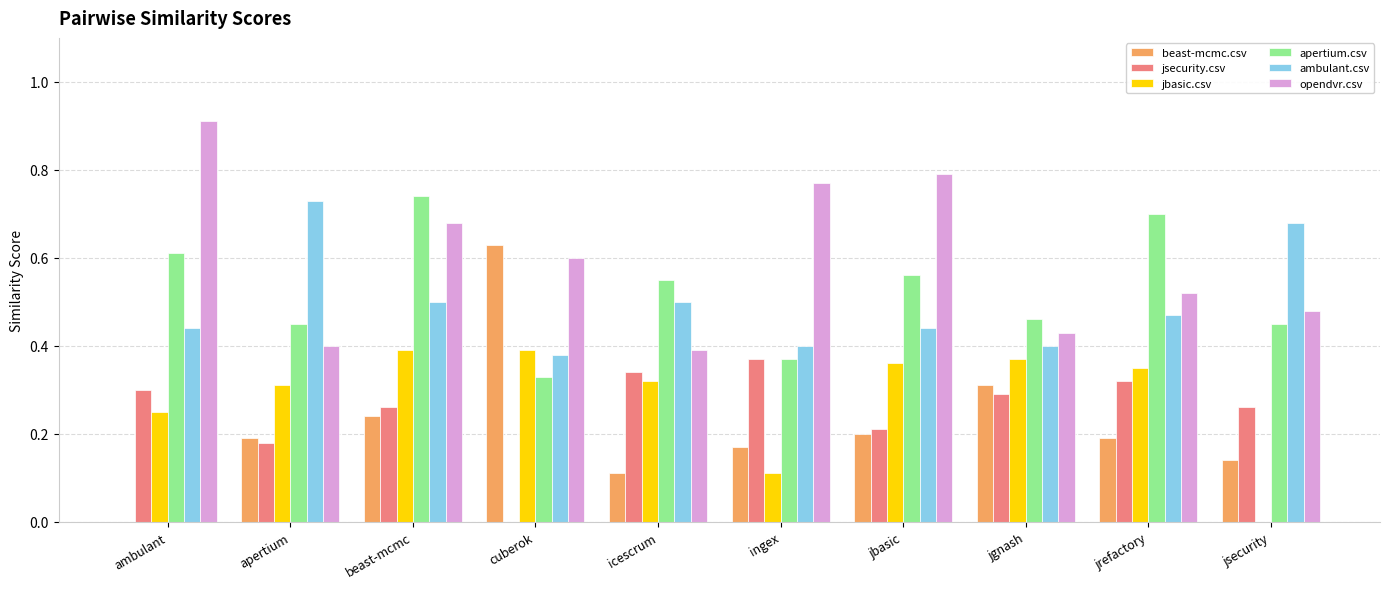

What is the sum of all apertium.csv values?

5.2